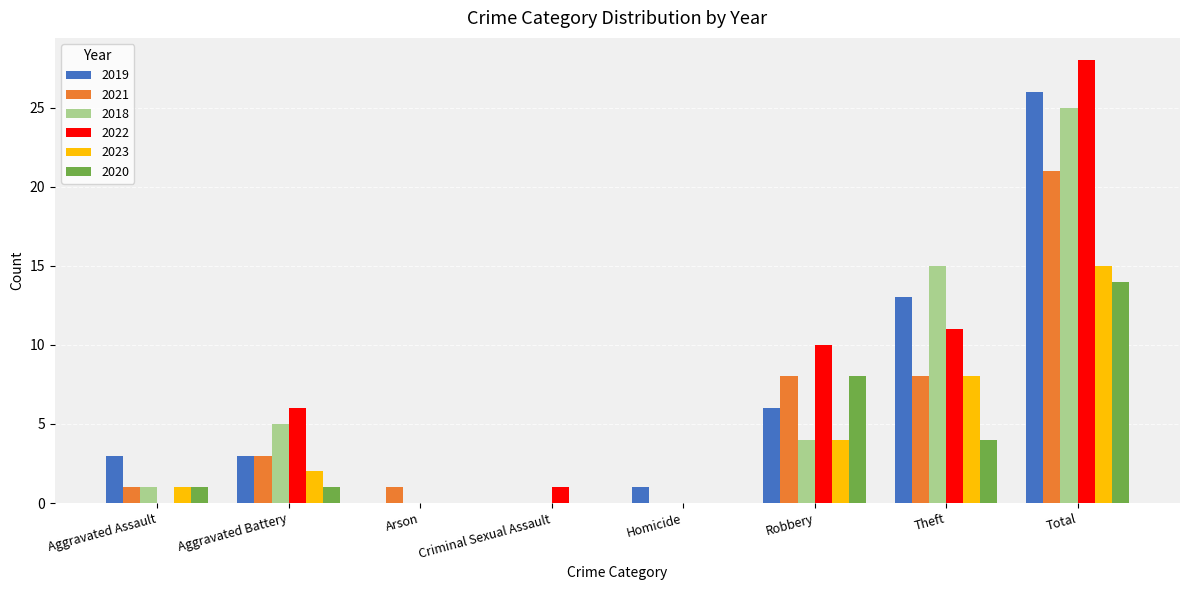

What is the sum of all 2018 values?

50